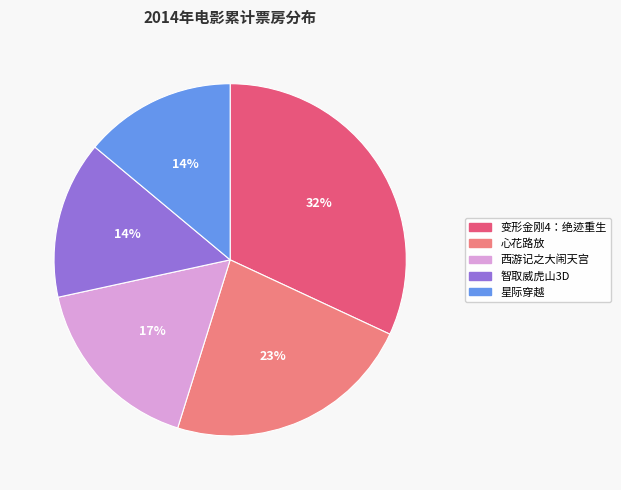

Does 星际穿越 represent more than half of the total?

No